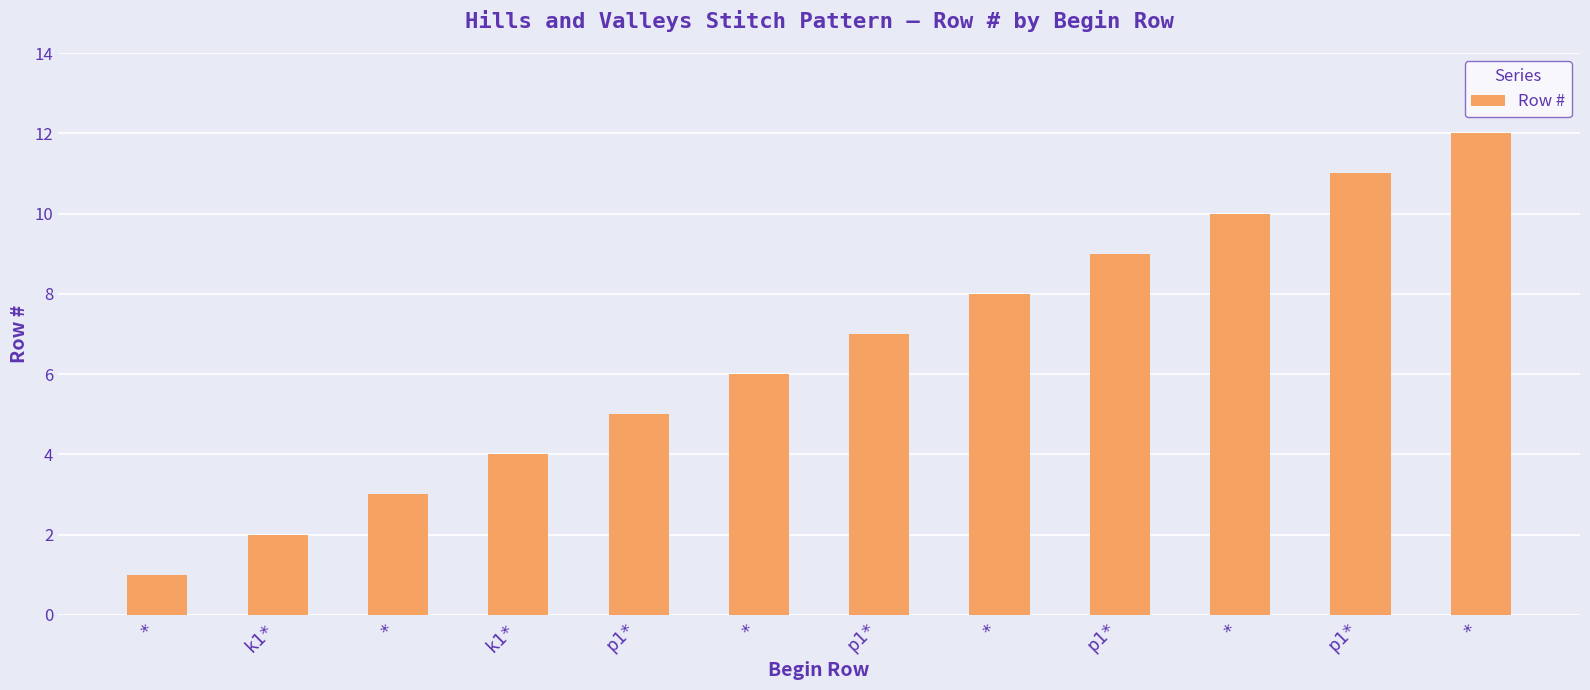

Does the chart contain any negative values?

No